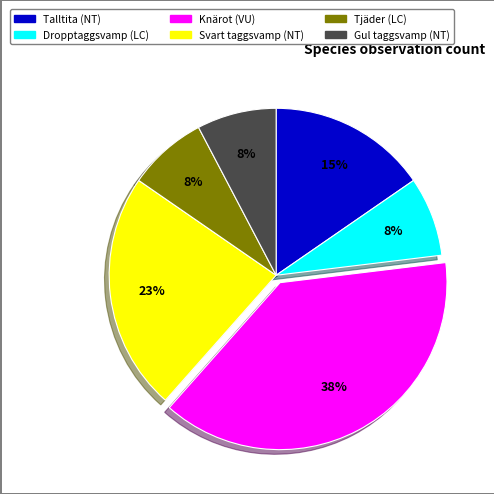

To the nearest percent, what percentage of the pie is Dropptaggsvamp?

8%